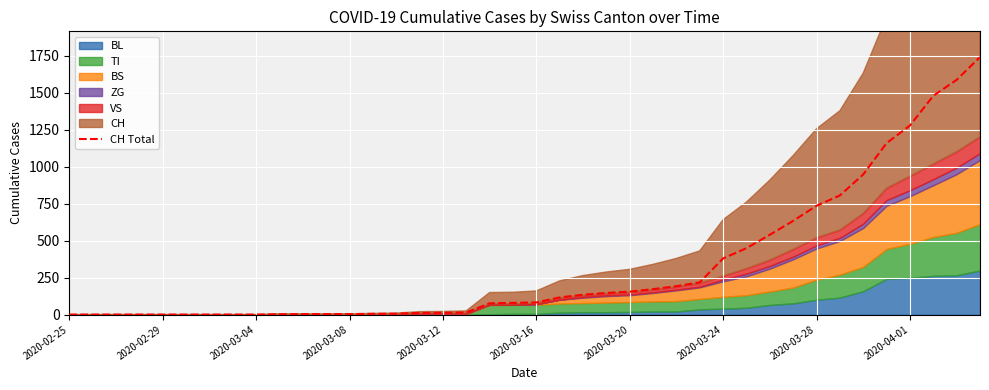

What is the change in value from 2020-03-12 to 37?

+1480